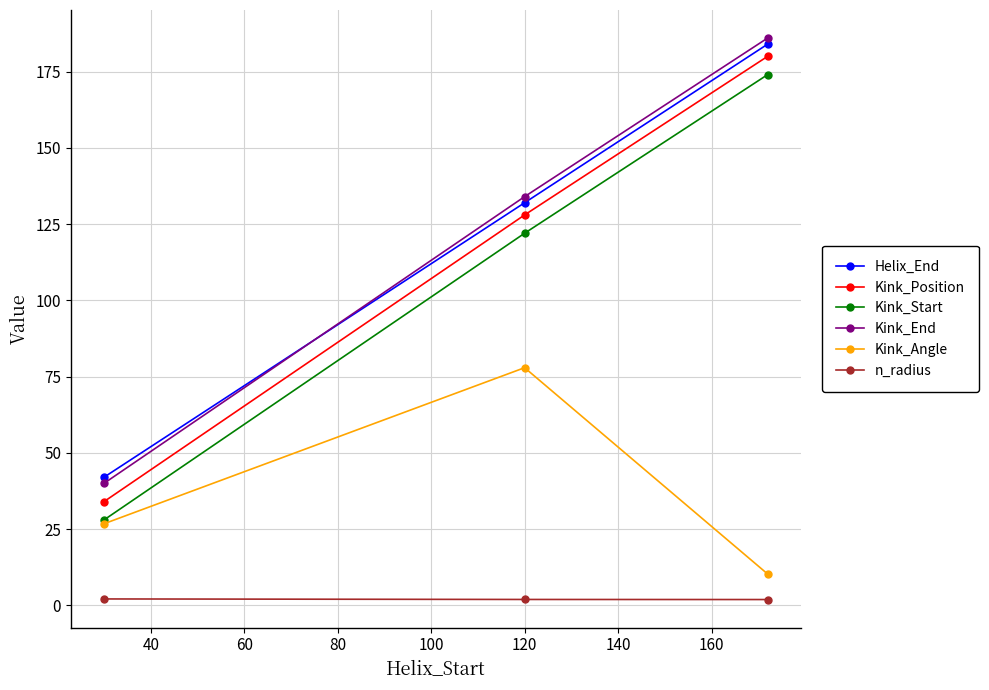

What is the maximum value shown in the chart?

186.0